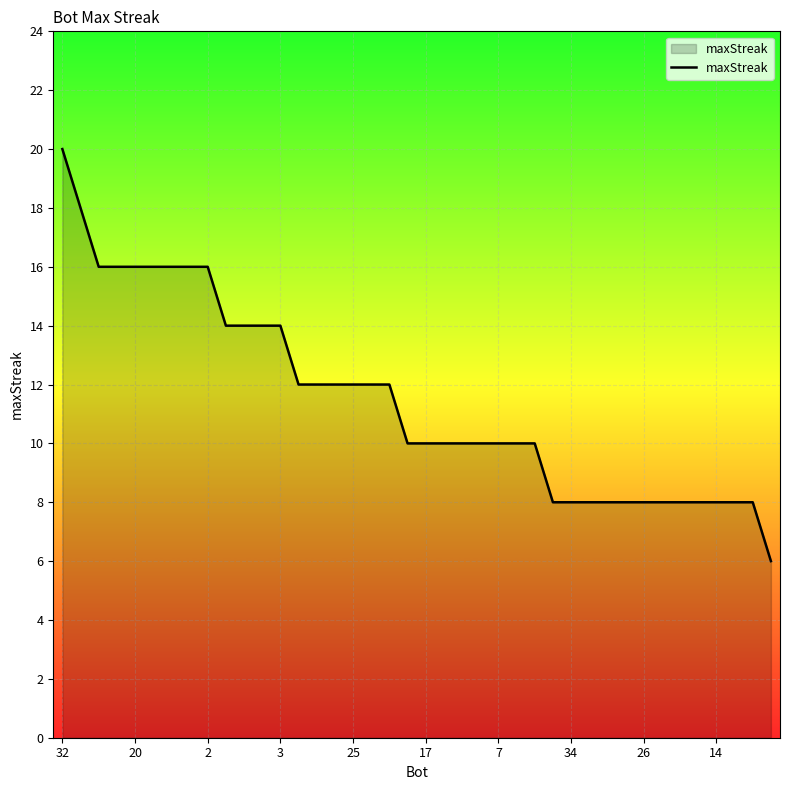

What is the maximum value shown in the chart?

20